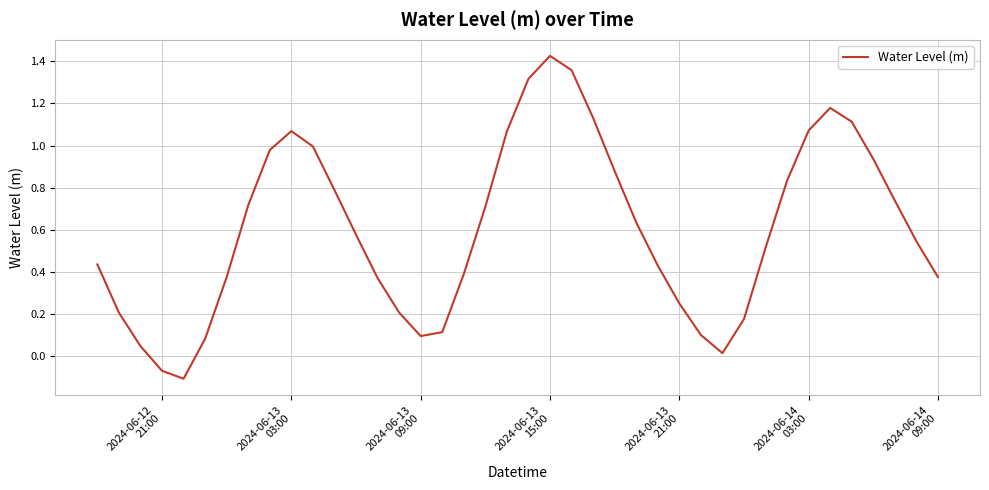

What is the difference between the maximum and minimum values?

1.5